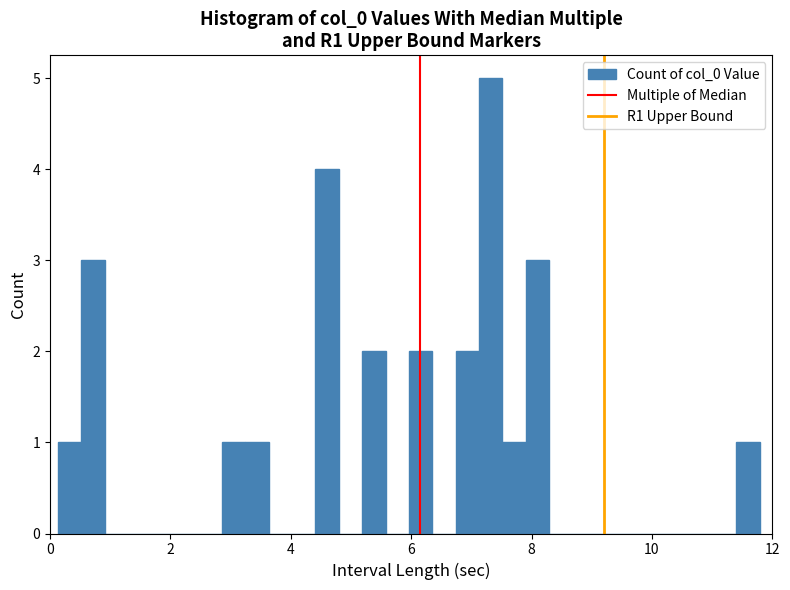

Read against the x-axis, roughly where is the centre of the tallest bar?

7.4